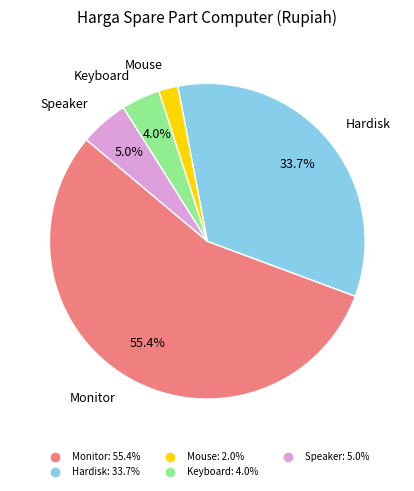

The Keyboard slice represents 4% of the pie. True or false?

True